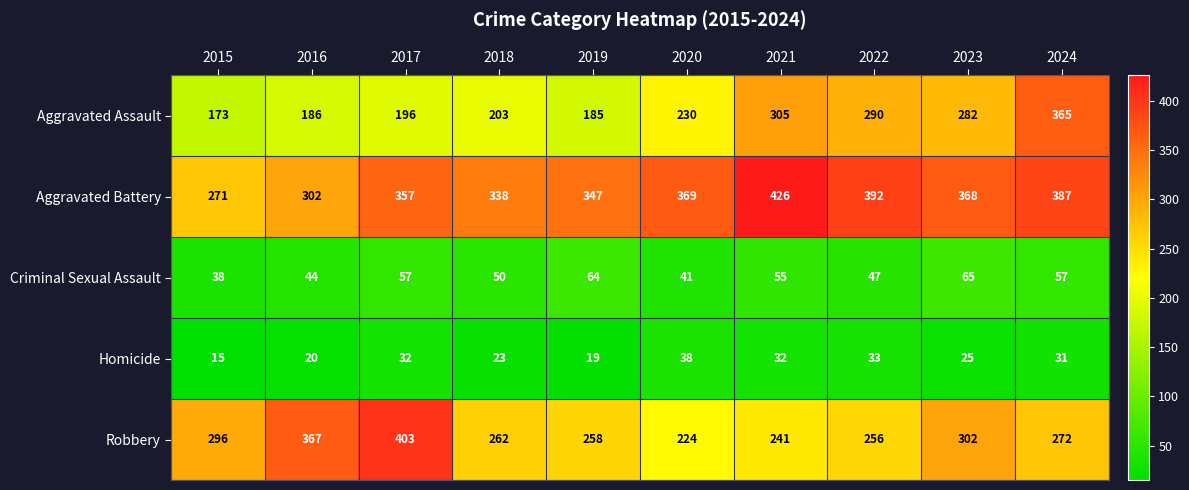

At which label does Homicide reach its peak?

2020